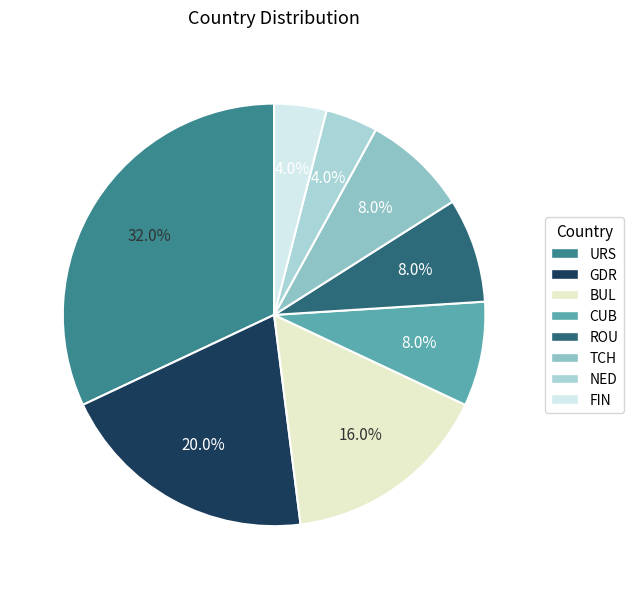

True or false: BUL accounts for 16% of the total.

True